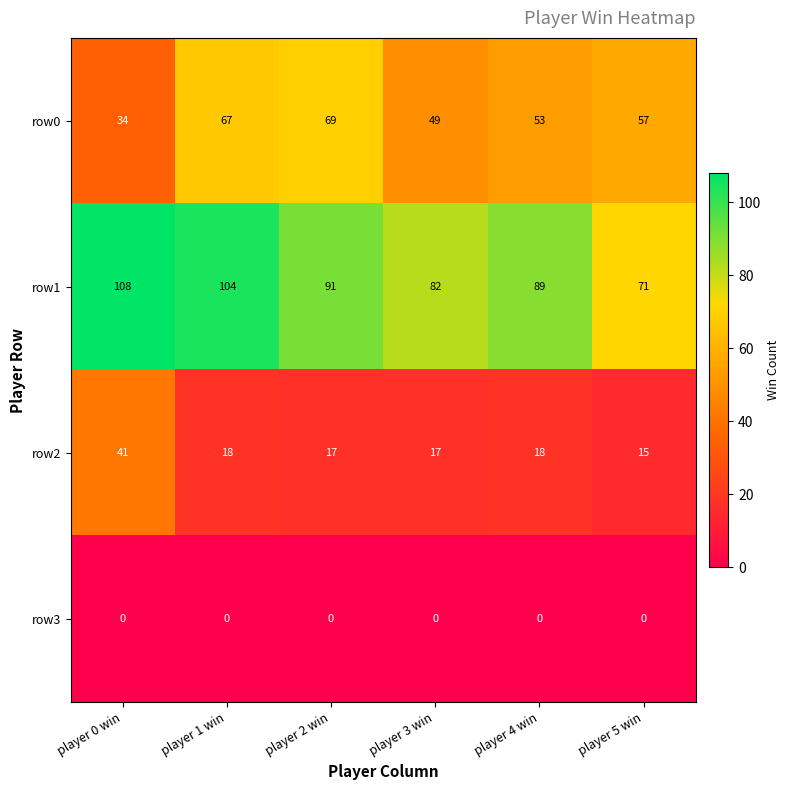

The value of row0 at player 5 win is 22. True or false?

False